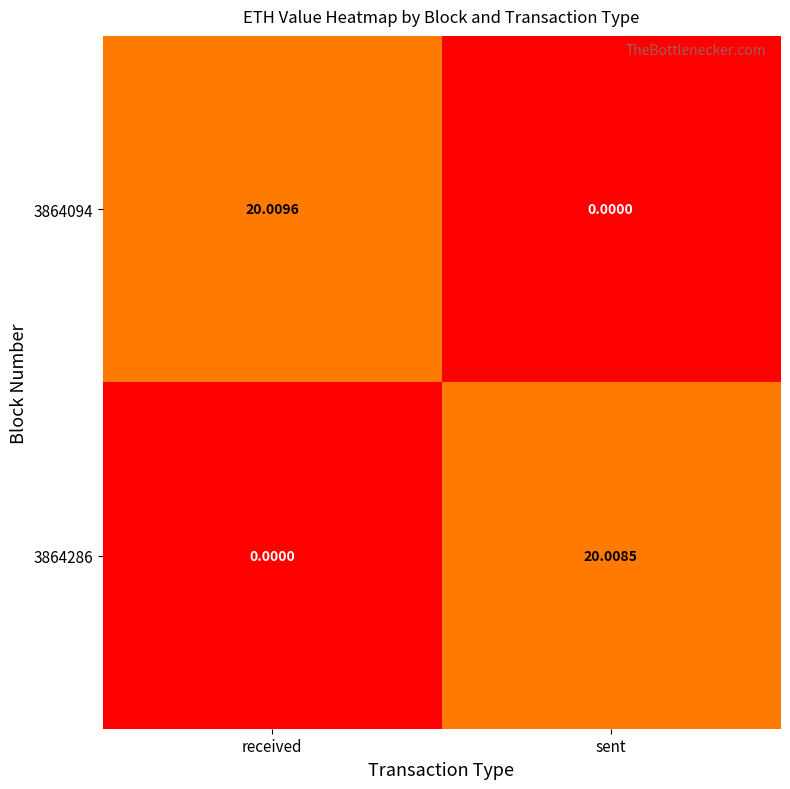

List the series in order of their overall mean, highest first.

3864094, 3864286